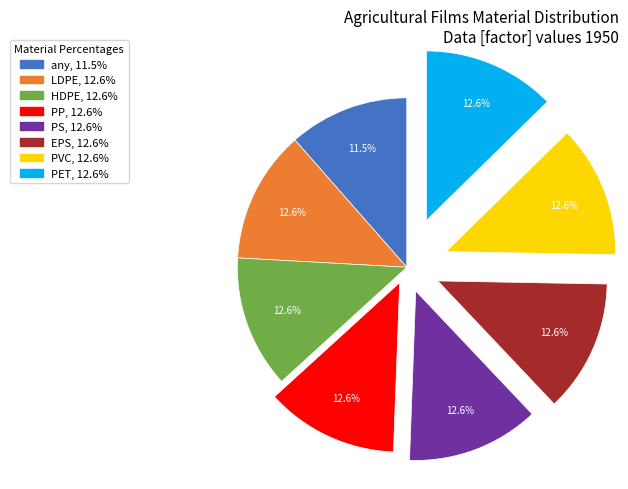

Is there any slice that represents more than half of the pie?

No